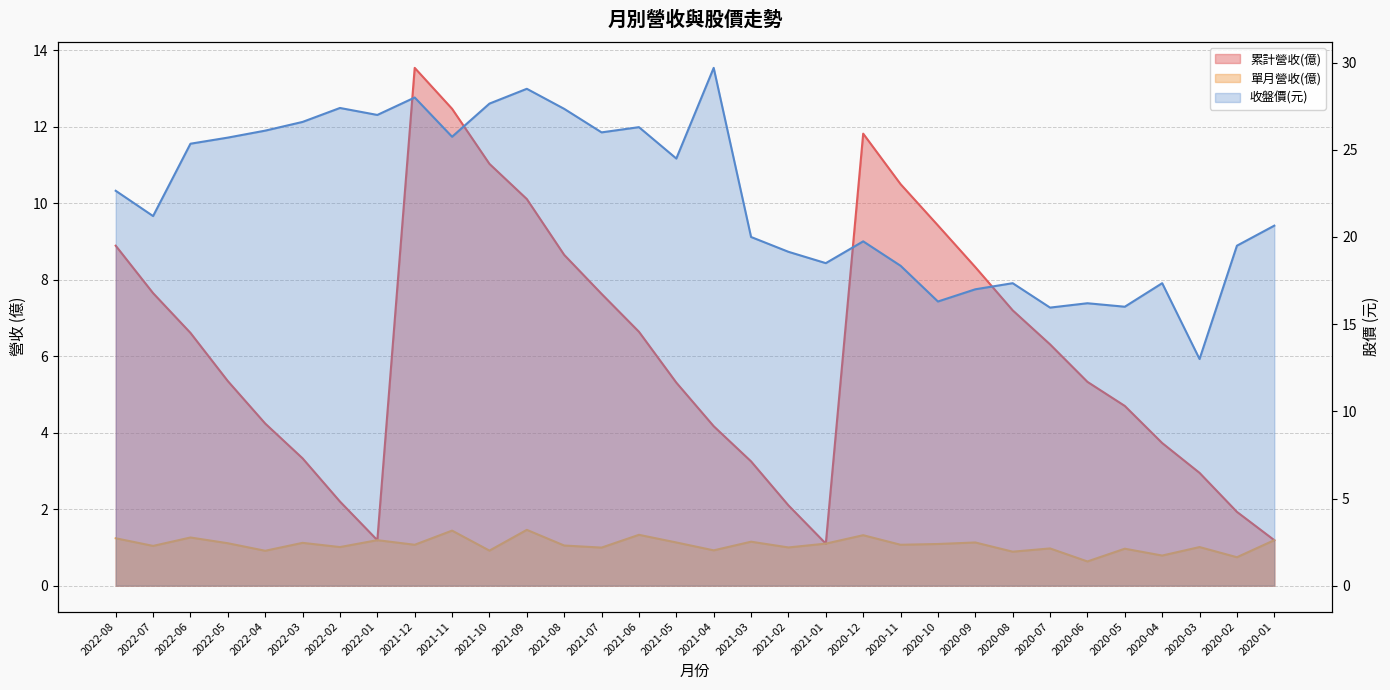

What is the sum of all 單月營收(億) values?

34.3